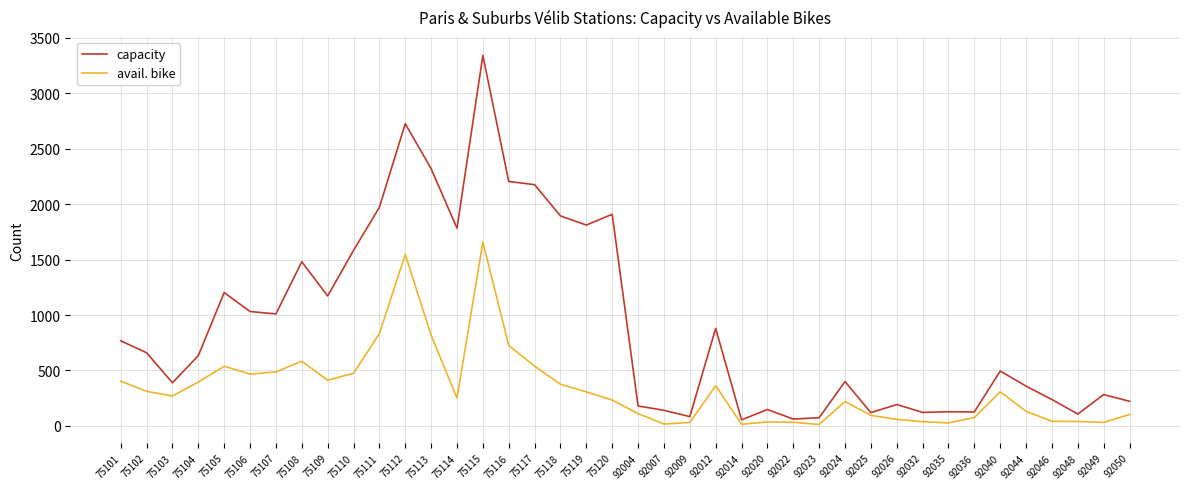

Read the capacity value at 92040, to the nearest 50.

500